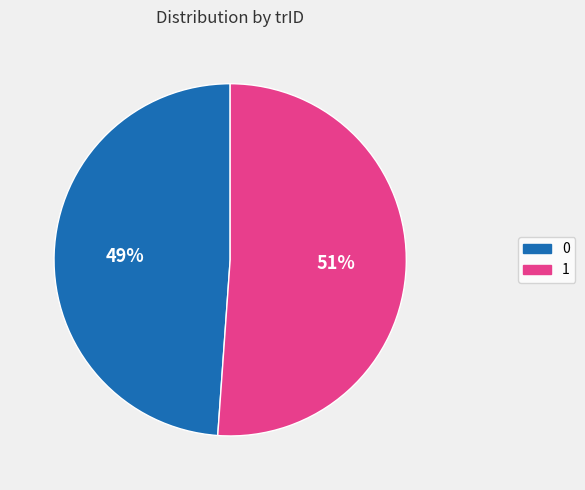

To the nearest percent, what is the difference between the largest and smallest slice percentages?

2%